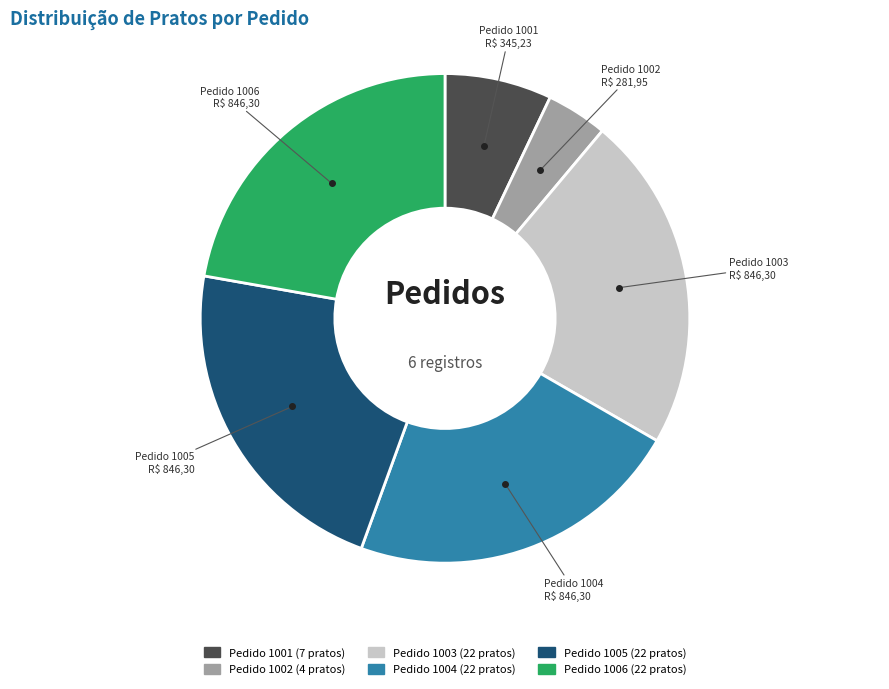

Between Pedido 1005 and Pedido 1001, which is larger?

Pedido 1005